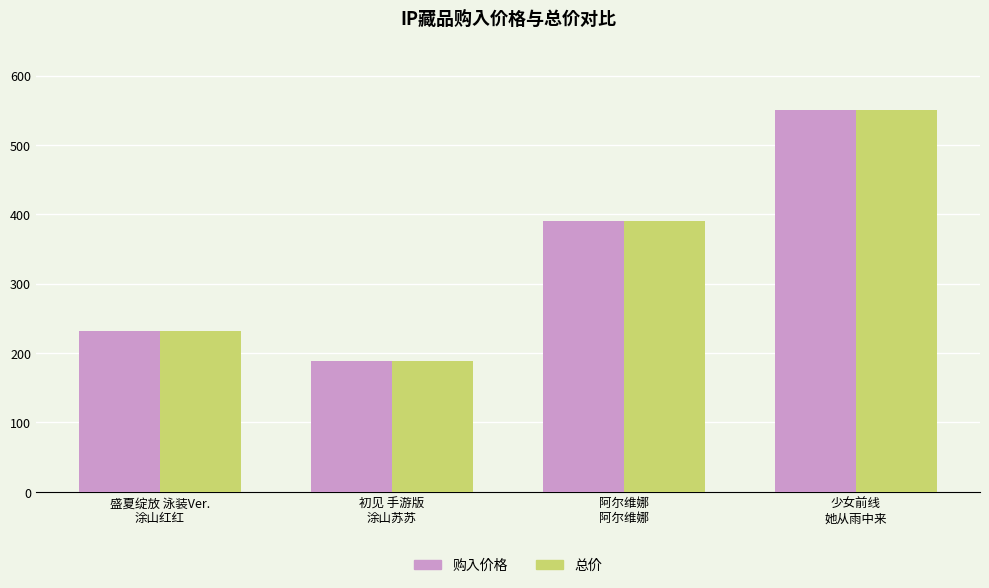

Reading left to right, extract all data points from this chart.

购入价格: 盛夏绽放 泳装Ver.
涂山红红=232	初见 手游版
涂山苏苏=189	阿尔维娜
阿尔维娜=390	少女前线
她从雨中来=550
总价: 盛夏绽放 泳装Ver.
涂山红红=232	初见 手游版
涂山苏苏=189	阿尔维娜
阿尔维娜=390	少女前线
她从雨中来=550